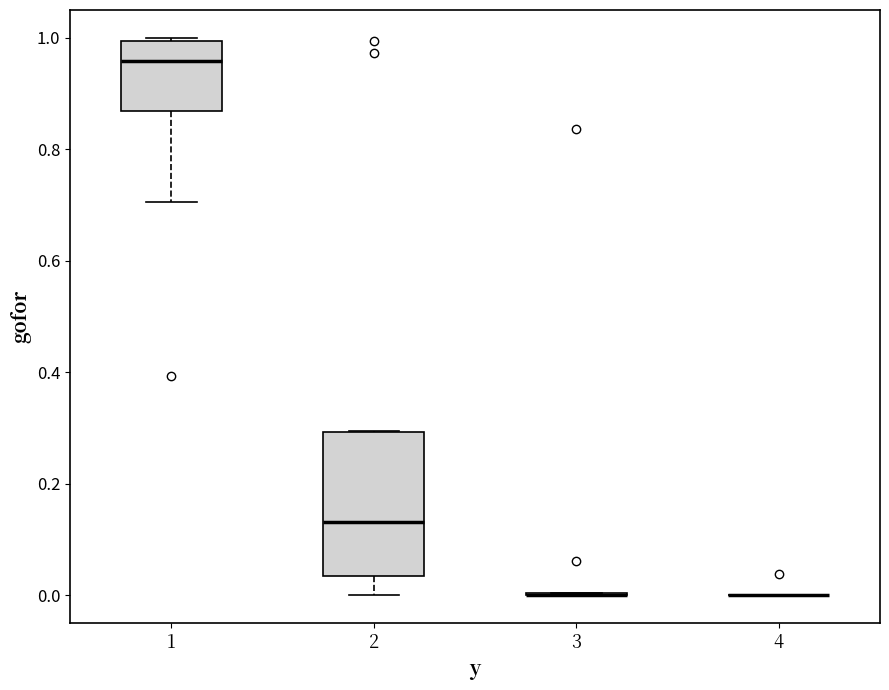

Reading left to right, read every box against the y-axis: the position of its median line, the range the box covers, and the ends of its whiskers. The values are not printed on the chart, so give them approximately, as read against the axis.

1: median 0.96, box 0.86 to 1.00, whiskers 0.70 to 1.00 (just above the box's upper edge)
2: median 0.14, box 0.04 to 0.30, whiskers 0.00 to 0.30
3: box collapsed to a line at 0.00, whiskers 0.00 to 0.00
4: box collapsed to a line at 0.00, whiskers 0.00 to 0.00